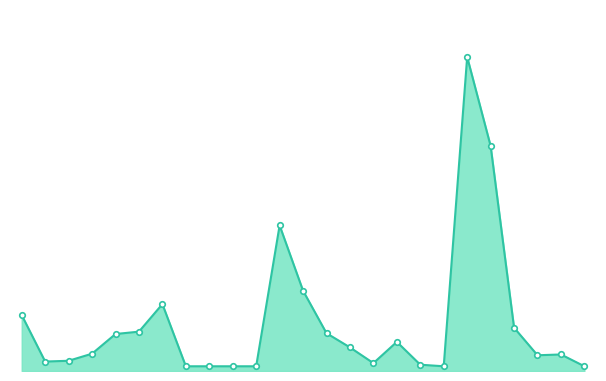

Reading right to left, transcribe all the data shown in this chart.

6	21	20	55	286	399	6	8	37	10	30	48	102	185	6	6	6	6	85	50	47	22	13	12	71